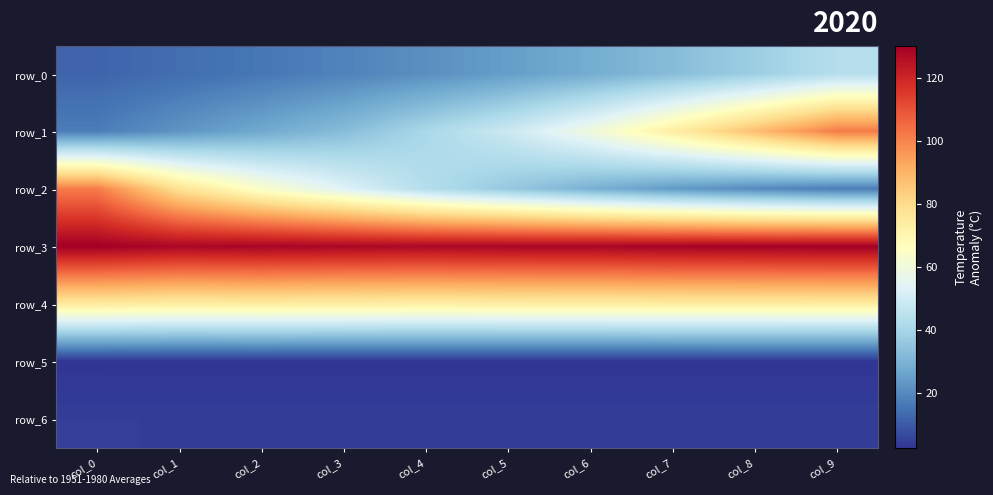

What is the average value of the row_0 series?

24.8